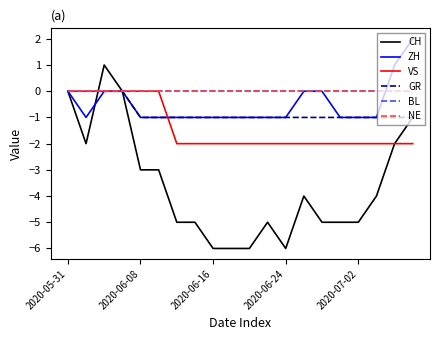

Does the chart display data point markers on the line(s)?

No